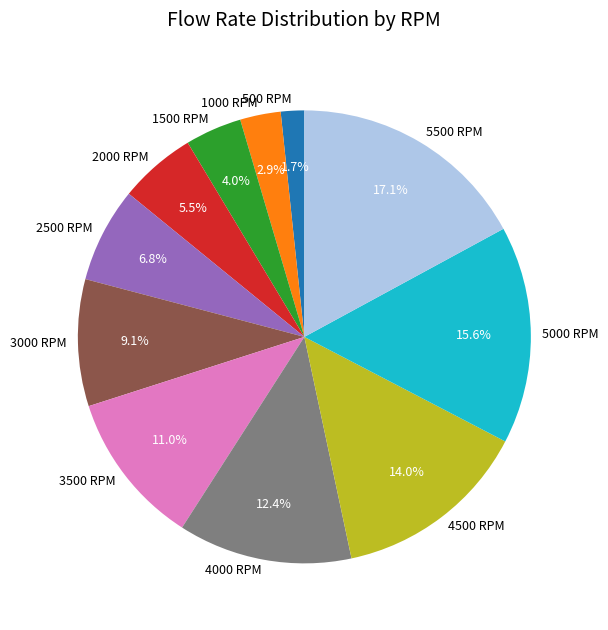

Combined, do 500 RPM and 4000 RPM account for over 50%?

No